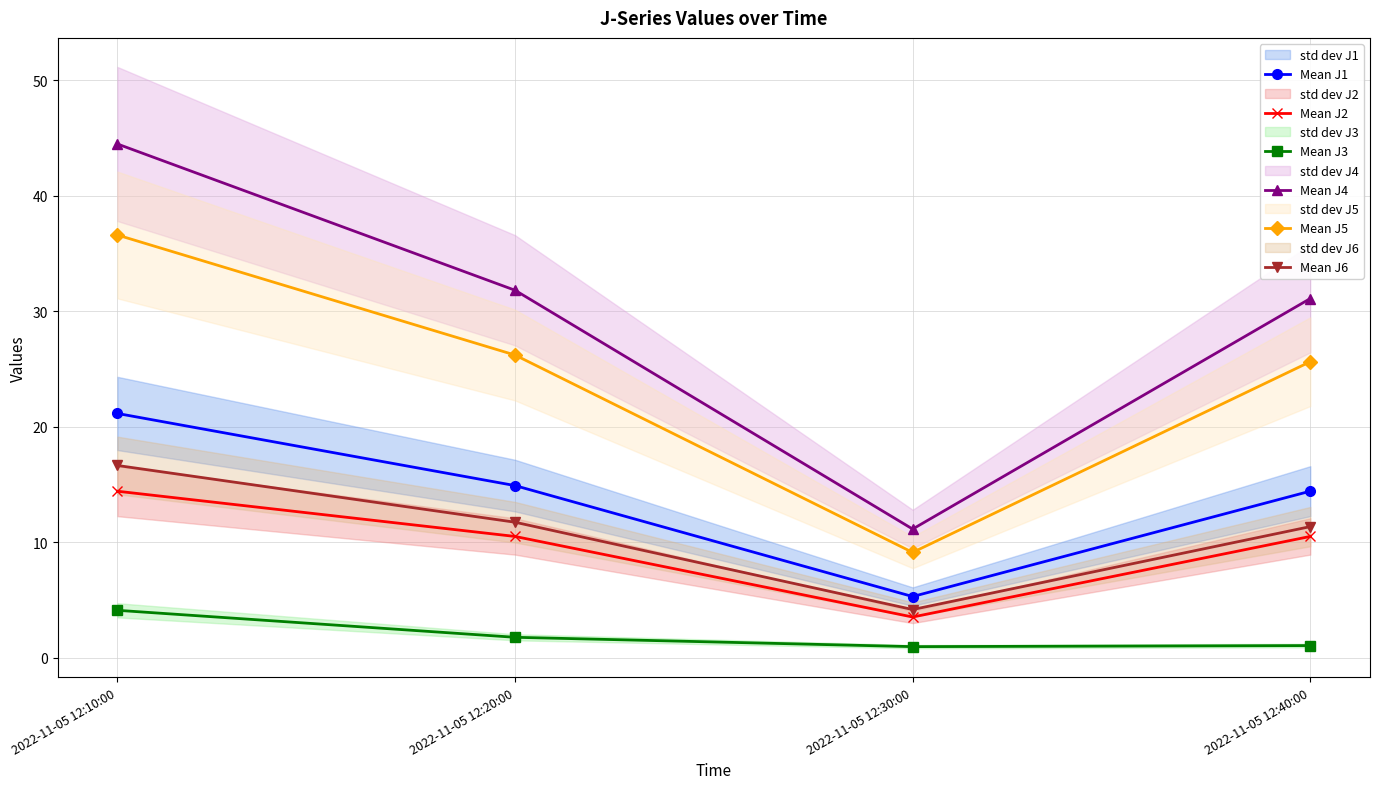

At 2022-11-05 12:10:00, list the series in order from largest to smallest.

Mean J4, Mean J5, Mean J1, Mean J6, Mean J2, Mean J3